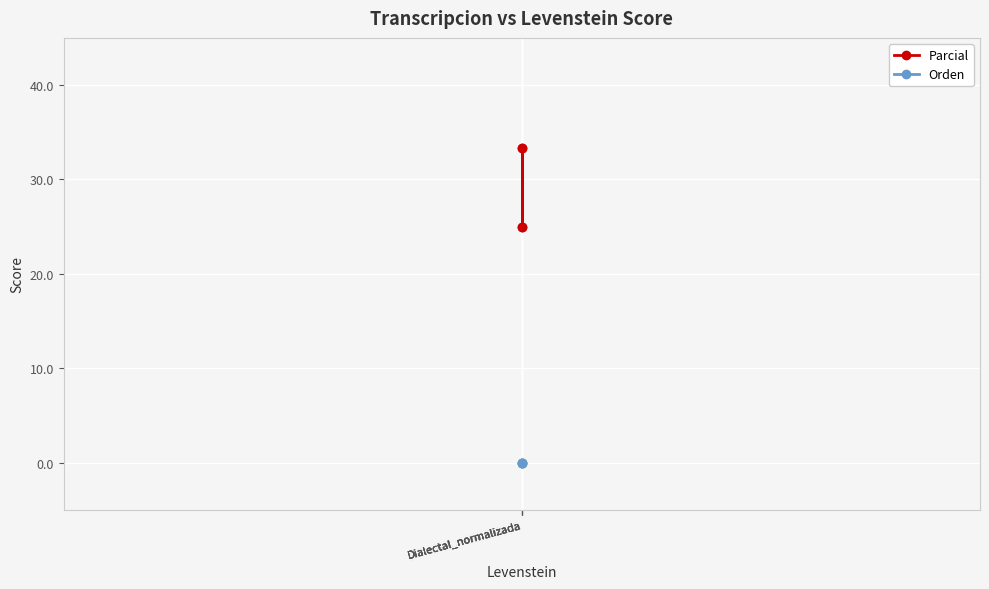

Reading left to right, what are all the values shown in this chart?

Parcial: Dialectal_normalizada=25.0	Dialectal_normalizada=33.3	Dialectal_normalizada=25.0	Dialectal_normalizada=33.3
Orden: Dialectal_normalizada=0.0	Dialectal_normalizada=0.0	Dialectal_normalizada=0.0	Dialectal_normalizada=0.0